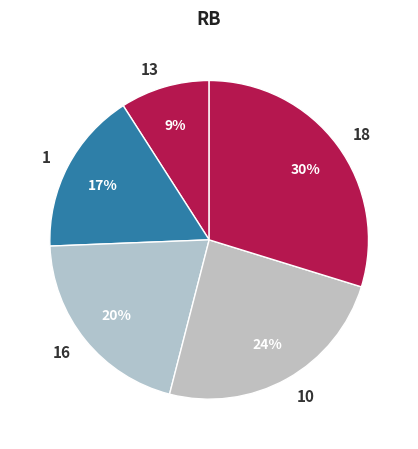

Is it true that 10 is 24% of the pie?

True